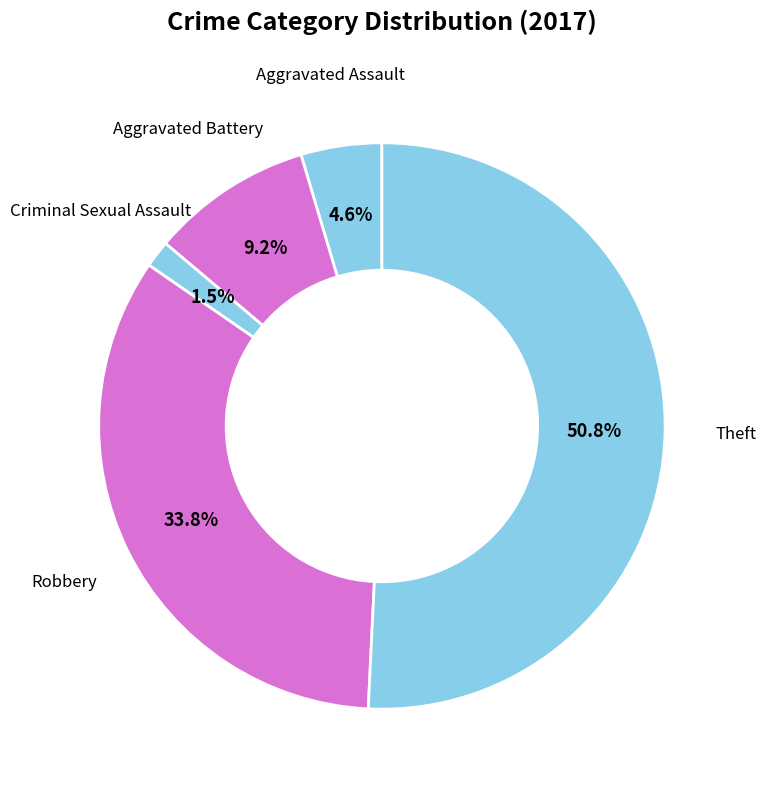

What percentage is the Aggravated Assault slice, to the nearest percent?

5%